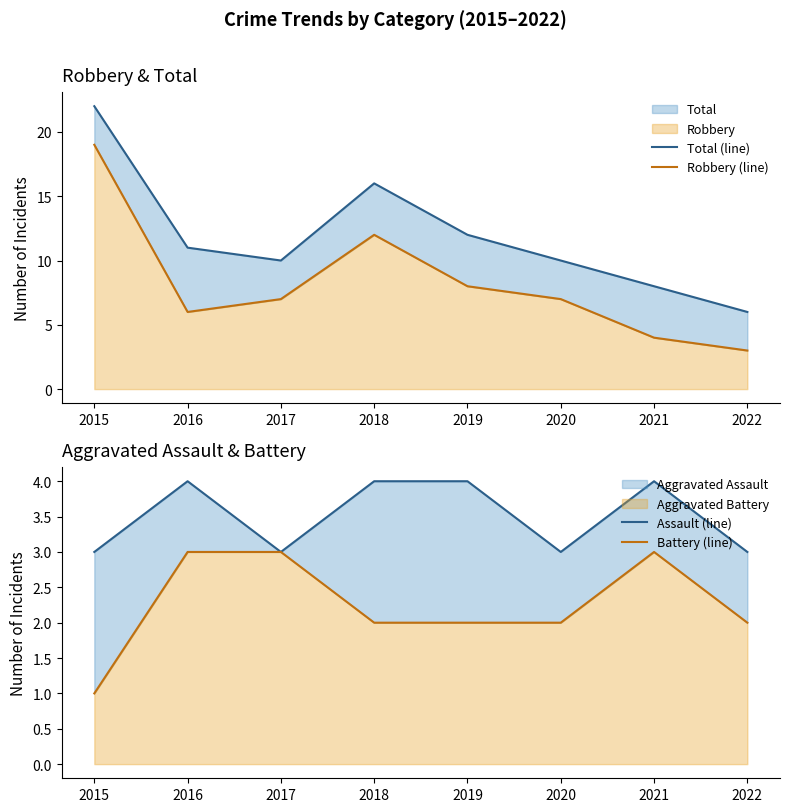

True or false: Assault (line) has more than 2 interior local peaks.

False